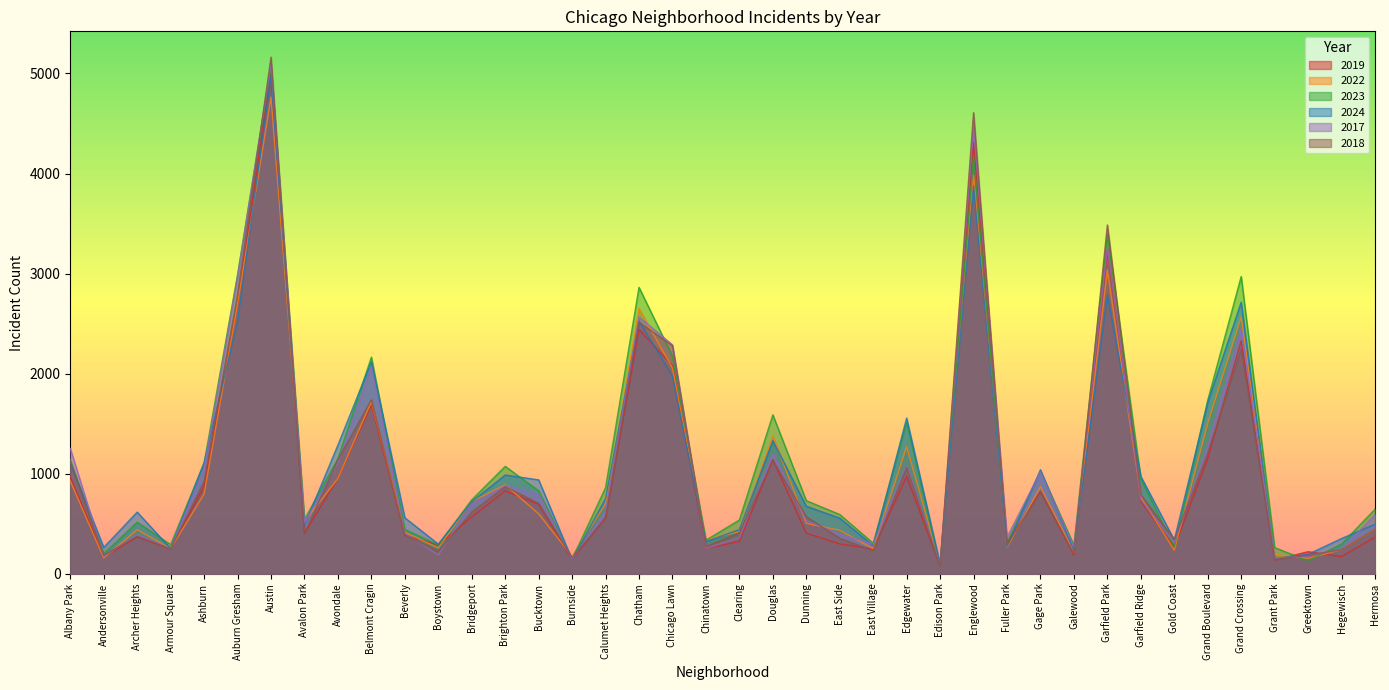

Does the chart display data point markers on the line(s)?

No